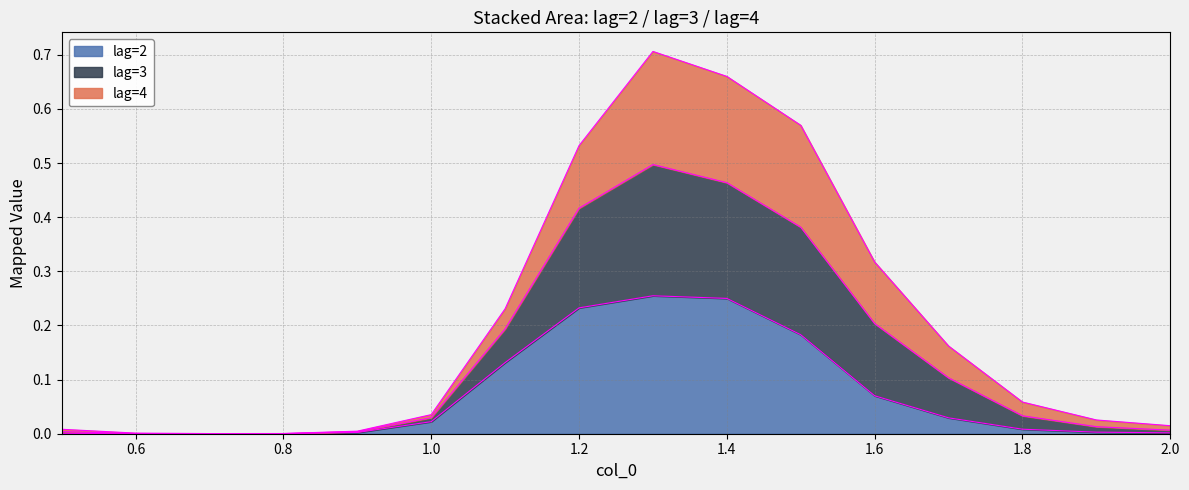

The value of lag=3 at 0.9 is 0.0. True or false?

False